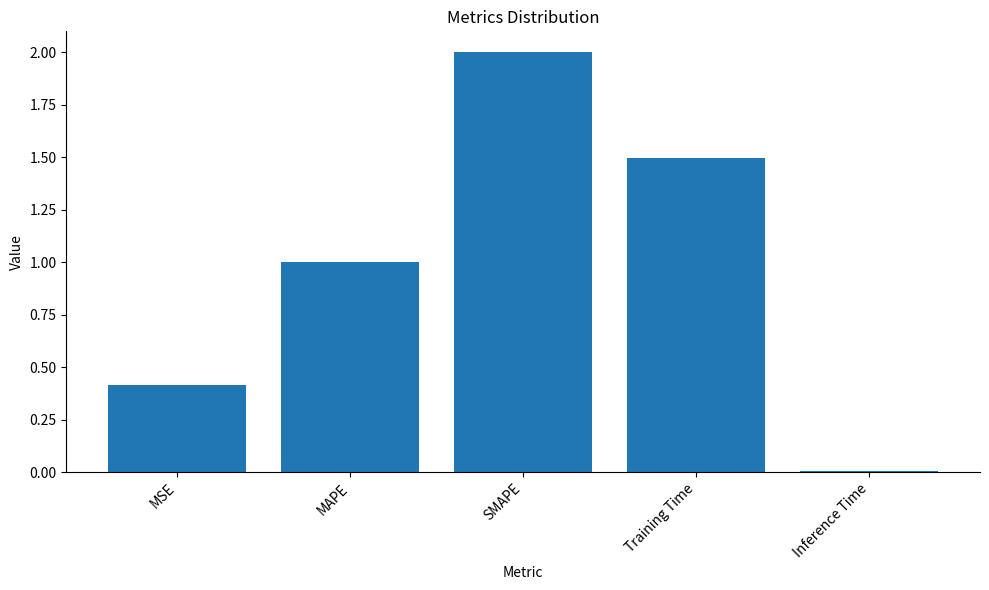

List the labels in order of value, largest first.

SMAPE, Training Time, MAPE, MSE, Inference Time